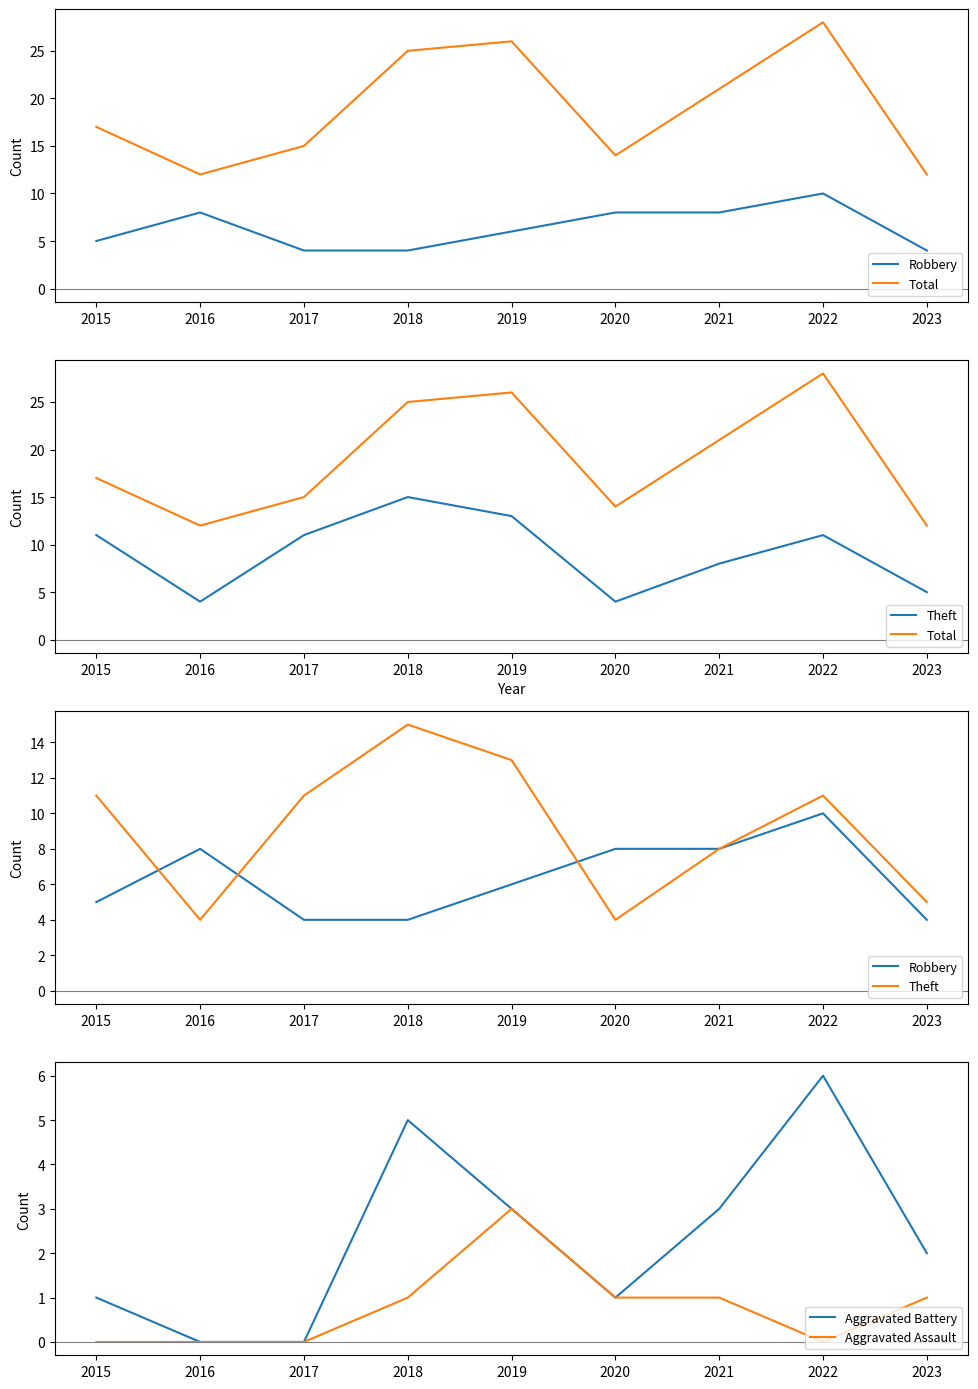

Which category has the highest value in the Robbery series?

2022